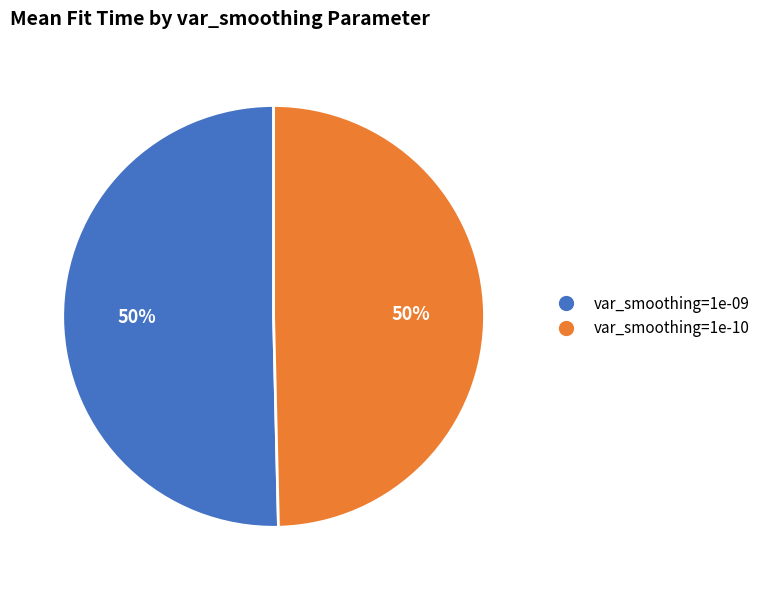

How many segments does this pie chart have?

2